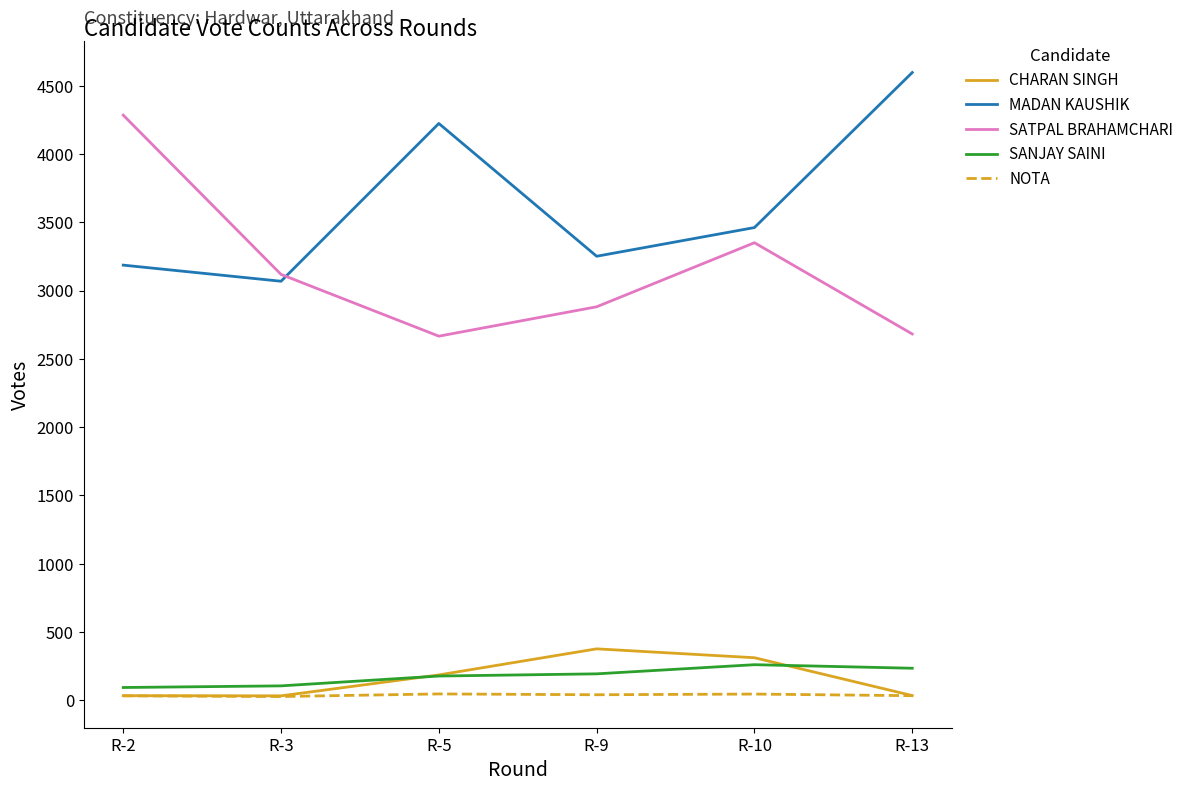

Which series has the largest total across all categories?

MADAN KAUSHIK